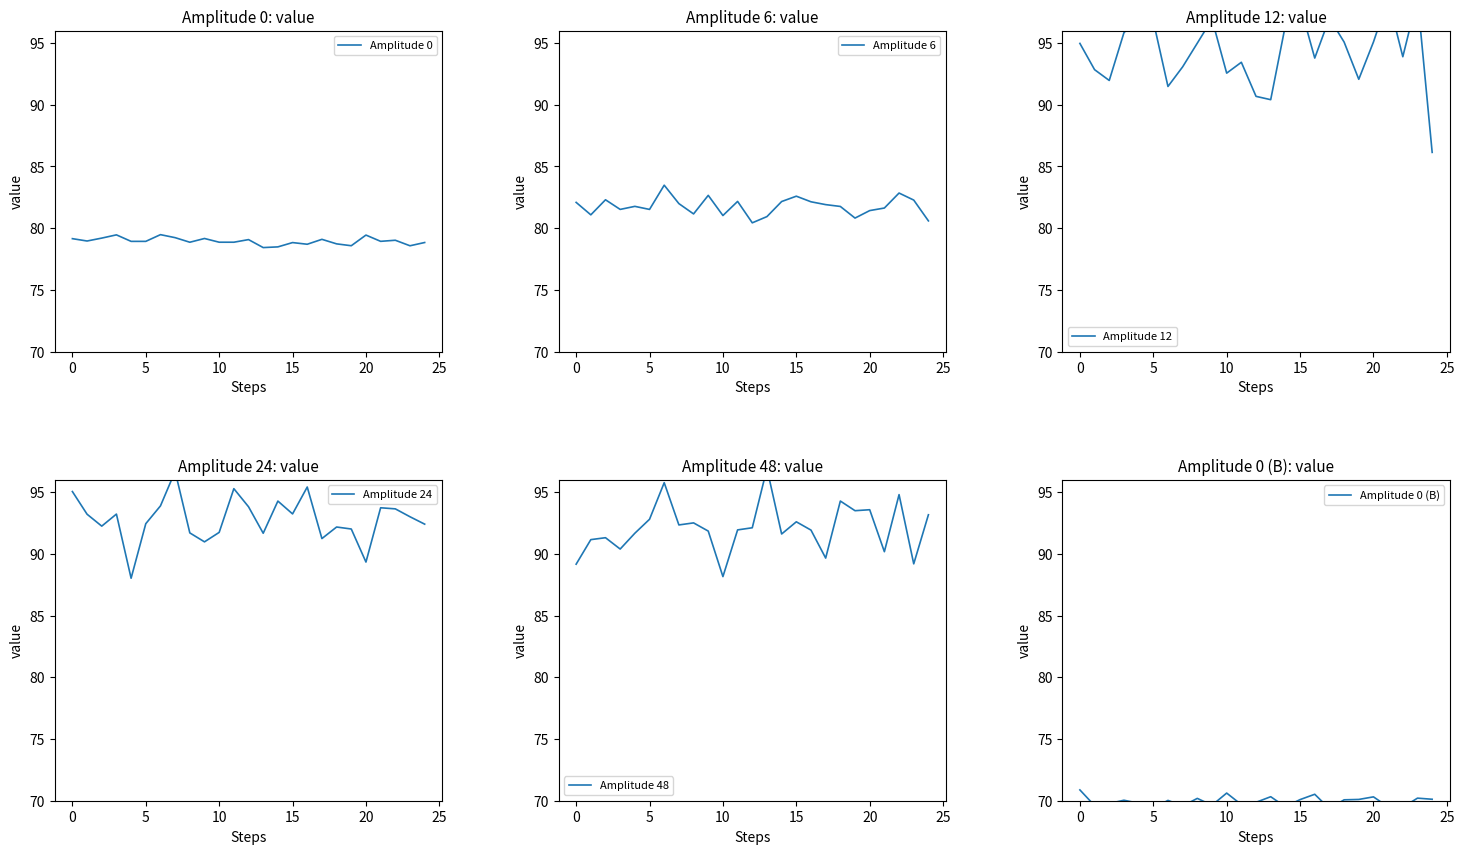

The value of Amplitude 0 (B) at 15 is 27.7. True or false?

False